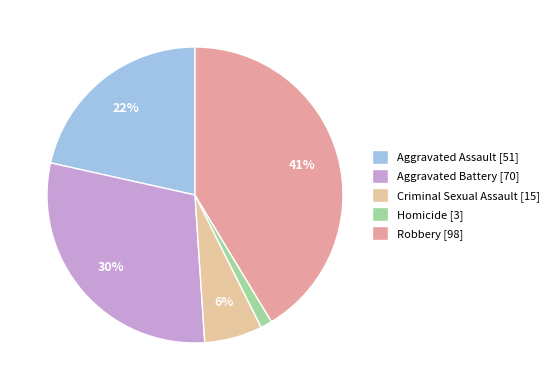

What percentage is the Robbery slice, to the nearest percent?

41%